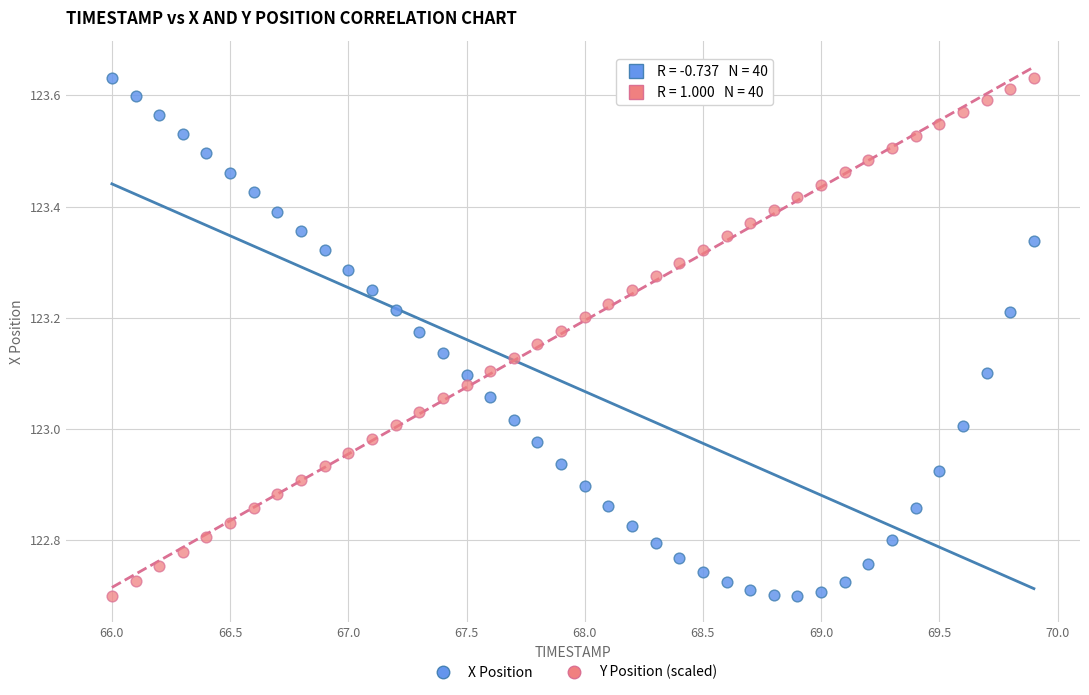

What are all the series names shown in the legend?

X Position, Y Position (scaled)